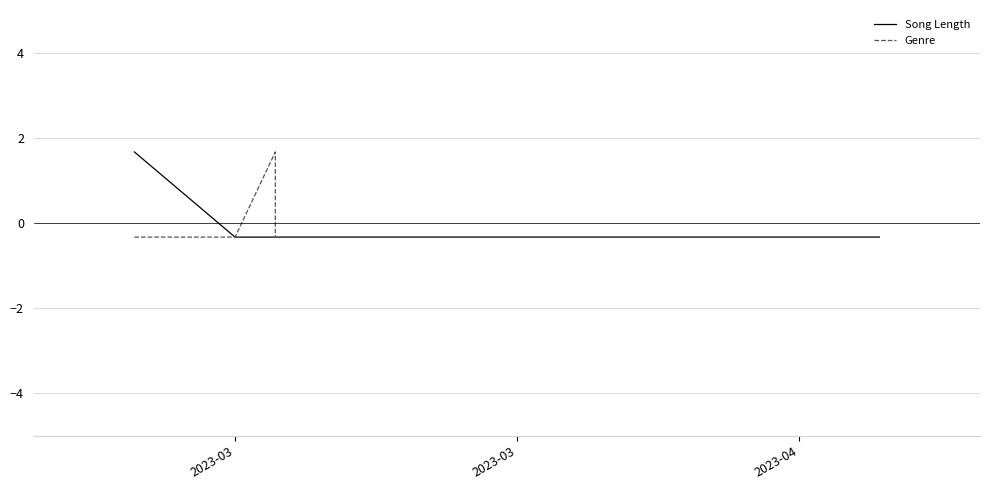

How many lines are shown in the chart?

2